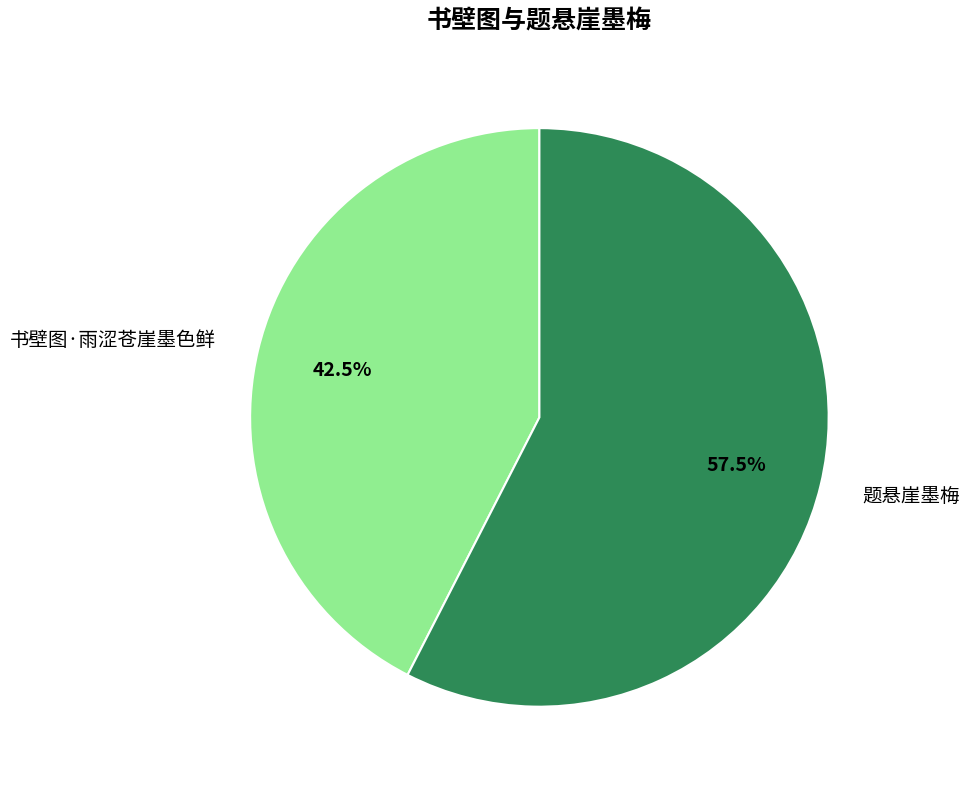

How much of the chart is everything except 题悬崖墨梅?

42.5%